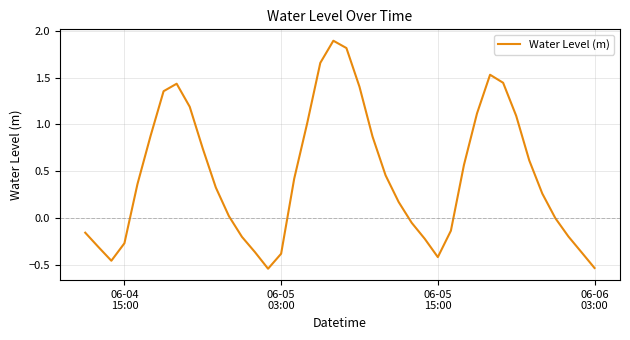

What is the difference between the maximum and minimum values?

2.4